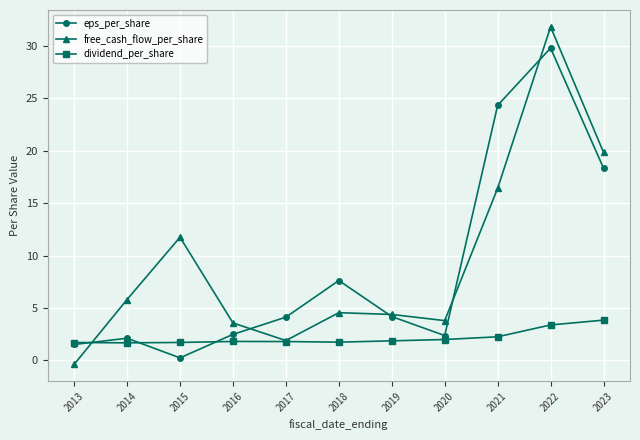

Rank the series by their maximum value, from highest to lowest.

free_cash_flow_per_share, eps_per_share, dividend_per_share